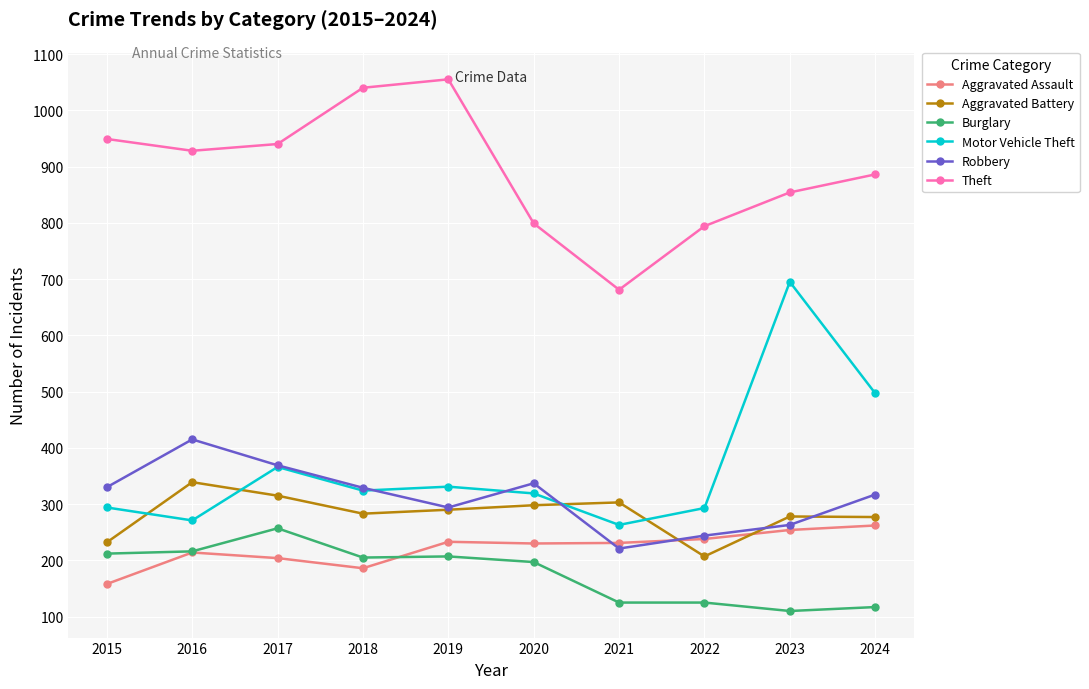

Between 2017 and 2022, which series saw the biggest shift?

Theft